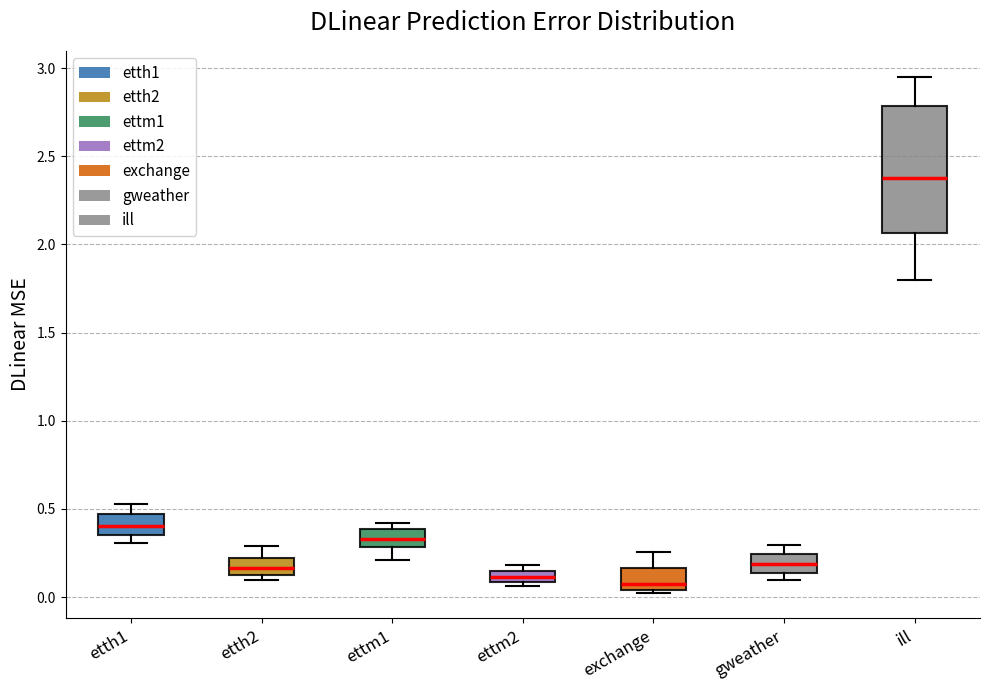

Comparing the boxes themselves (not the whiskers), which one is the tallest?

ill